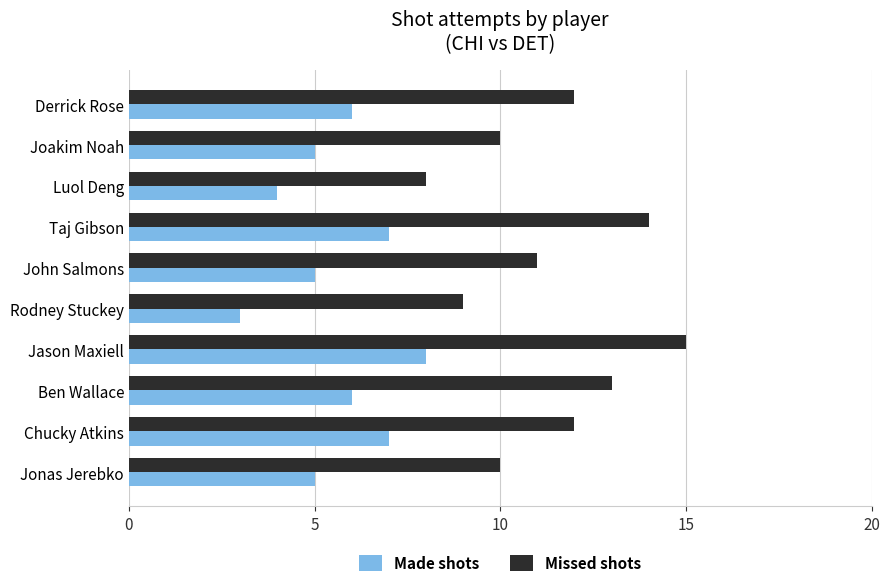

Rank the series at Derrick Rose from lowest to highest value.

Made shots, Missed shots